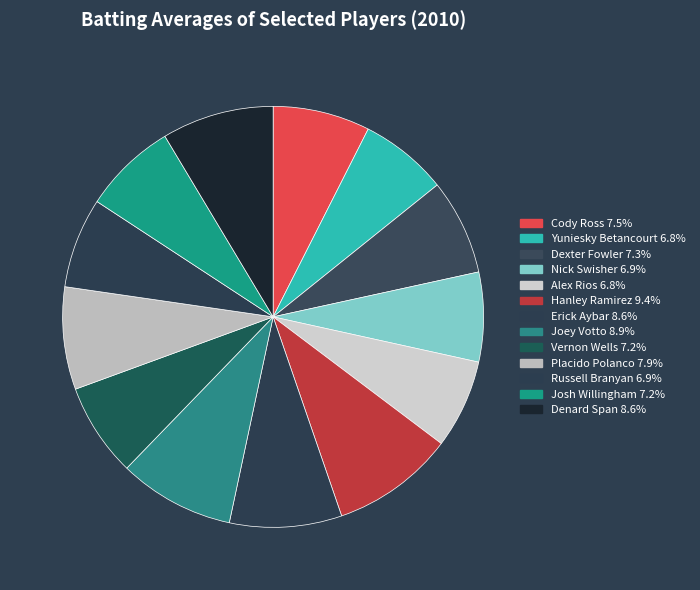

To the nearest percent, what is the average slice percentage?

8%